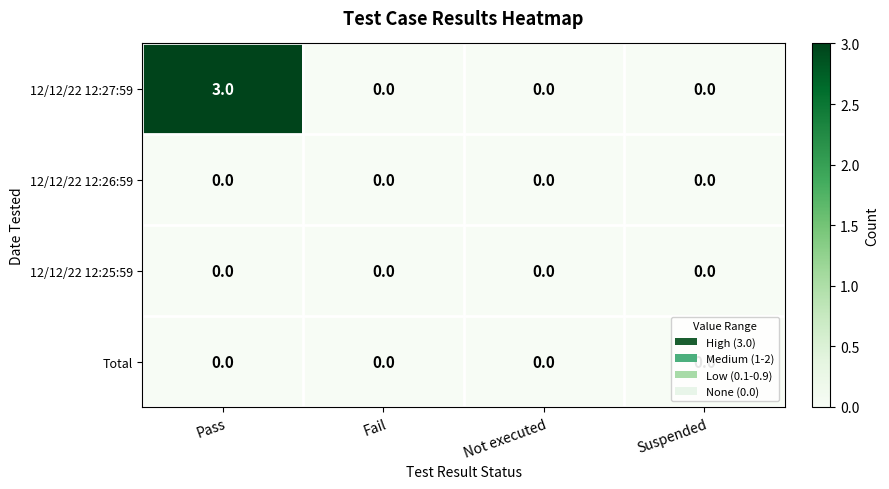

Which series has the largest range (max minus min)?

12/12/22 12:27:59